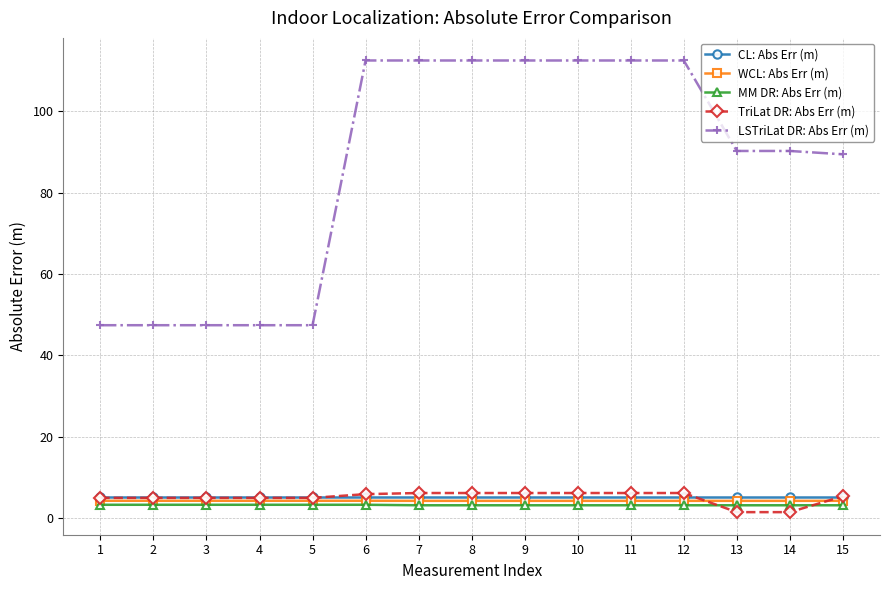

True or false: LSTriLat DR: Abs Err (m) has a value of 184.8 at 11.

False